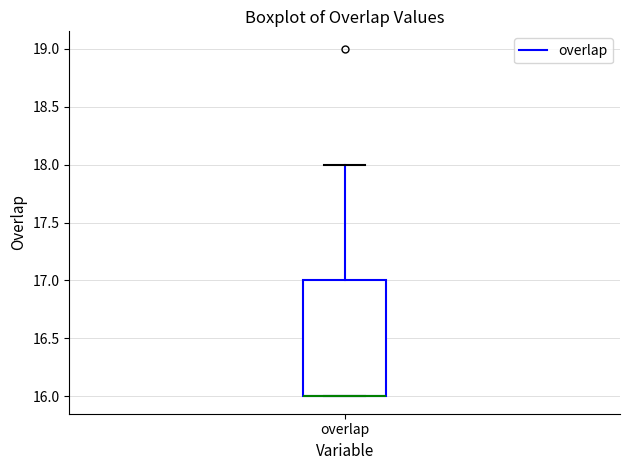

Transcribe this box plot: give where the median line is, the range the box spans, and where the two whiskers end, as read against the y-axis. The values are not printed on the chart, so give them approximately, as read against the axis.

median 16 (drawn on the box's lower edge), box 16 to 17, whiskers 16 to 18